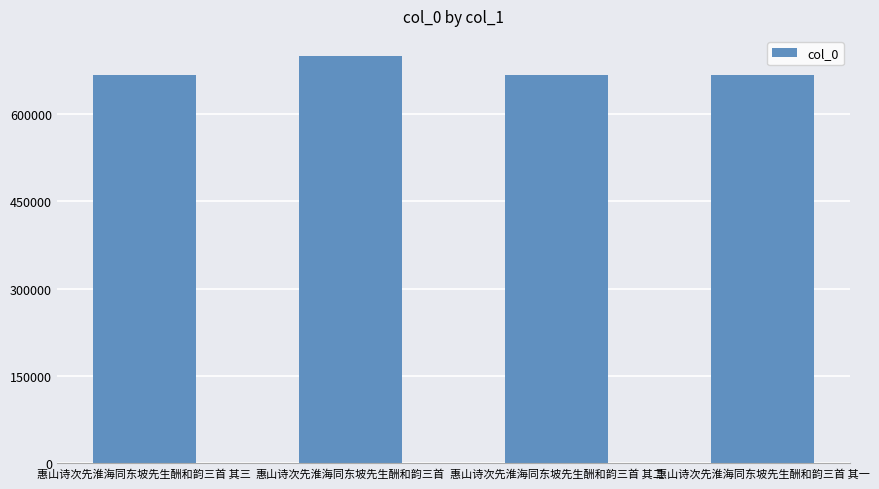

How many data points does each series have?

4